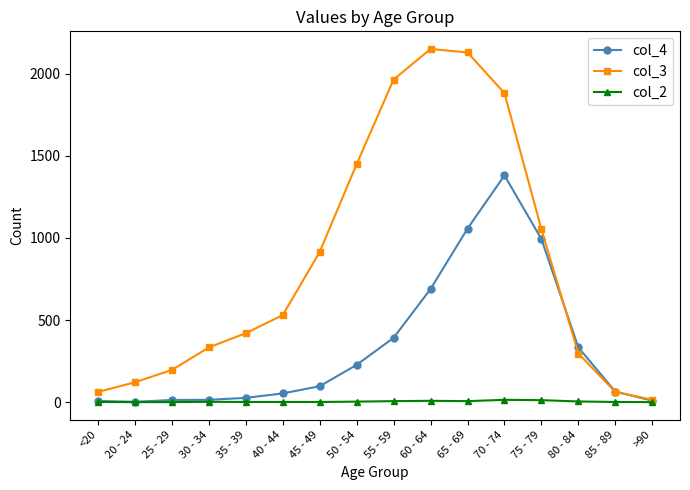

What is the label of the 14th point from the right?

25 - 29